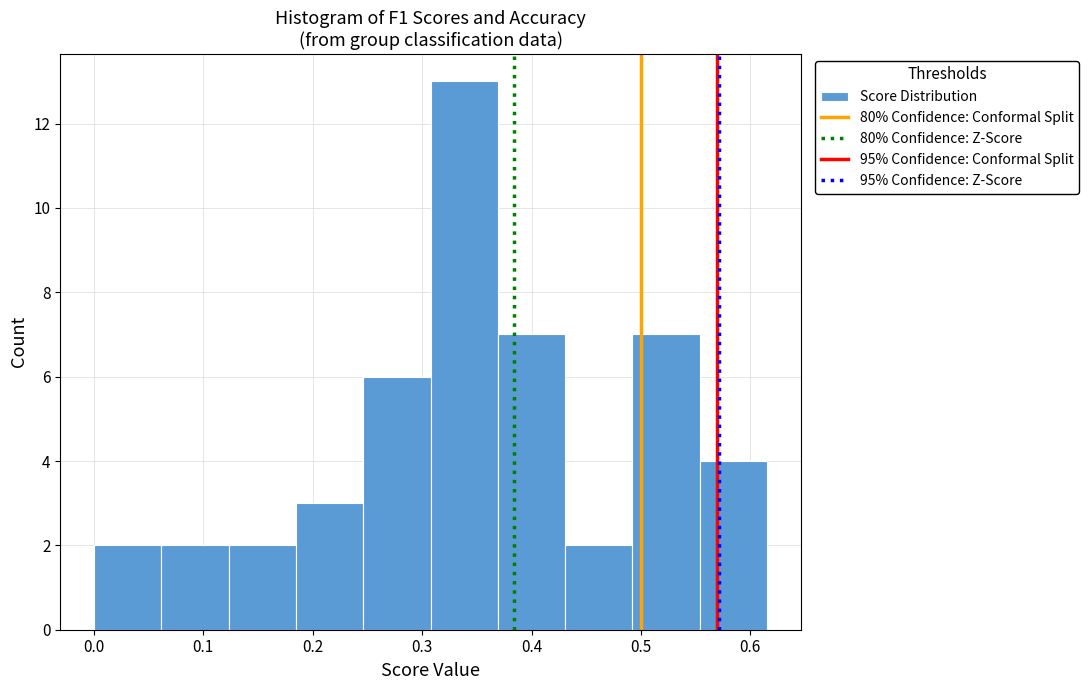

Reading left to right, transcribe this chart: for each bar, give the range it covers on the x-axis and its height. Neither the bar edges nor the heights are printed on the chart, so give them approximately, as read against the axes.

0.00 to 0.06: 2
0.06 to 0.12: 2
0.12 to 0.18: 2
0.18 to 0.25: 3
0.25 to 0.31: 6
0.31 to 0.37: 13
0.37 to 0.43: 7
0.43 to 0.49: 2
0.49 to 0.55: 7
0.55 to 0.62: 4